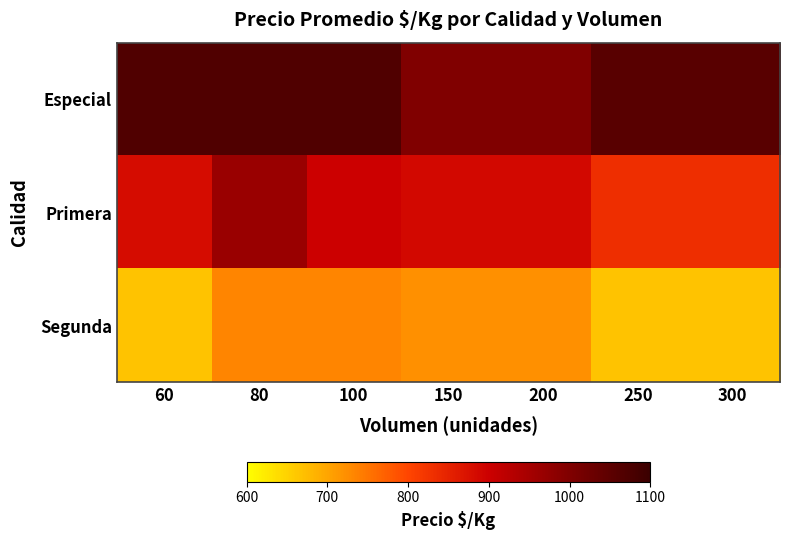

What is the total value across all series at 100?

2700